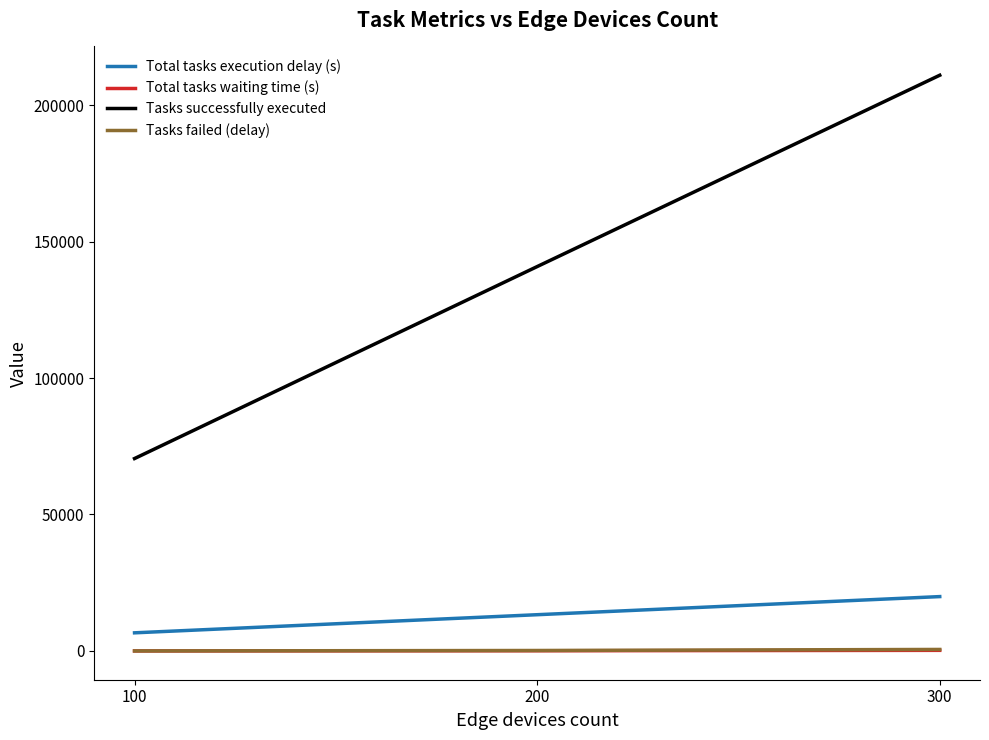

What are all the series names shown in the legend?

Total tasks execution delay (s), Total tasks waiting time (s), Tasks successfully executed, Tasks failed (delay)